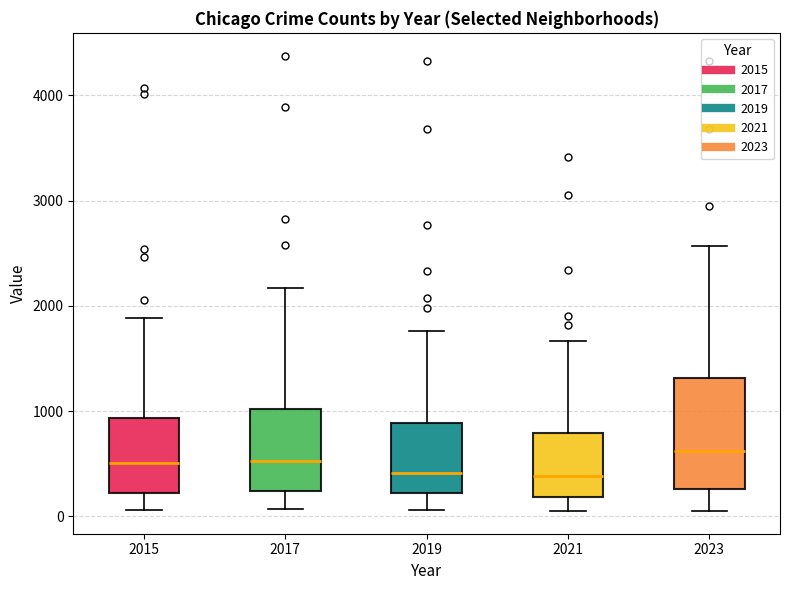

Where is the upper edge of the box at x = 2017 on the y-axis? The values are not printed on the chart, so give them approximately, as read against the axis.

1000